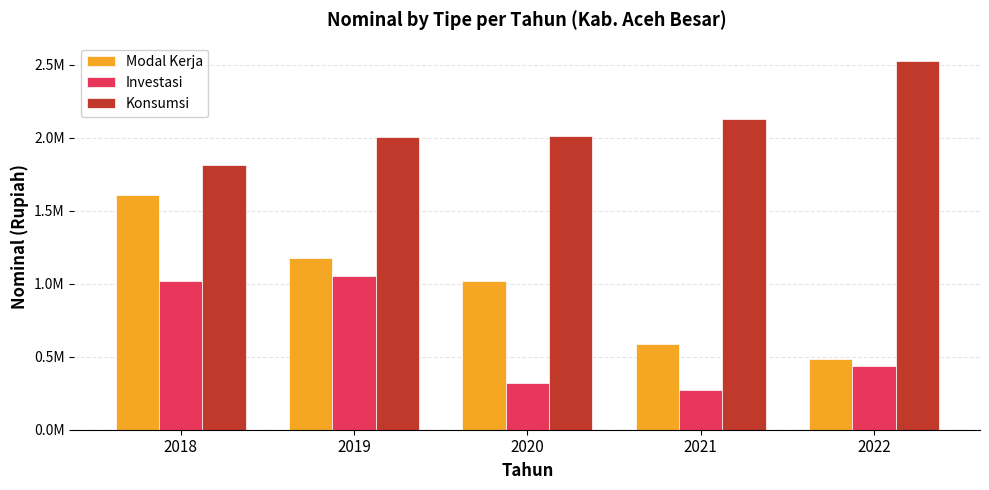

Does the chart contain stacked bars?

No